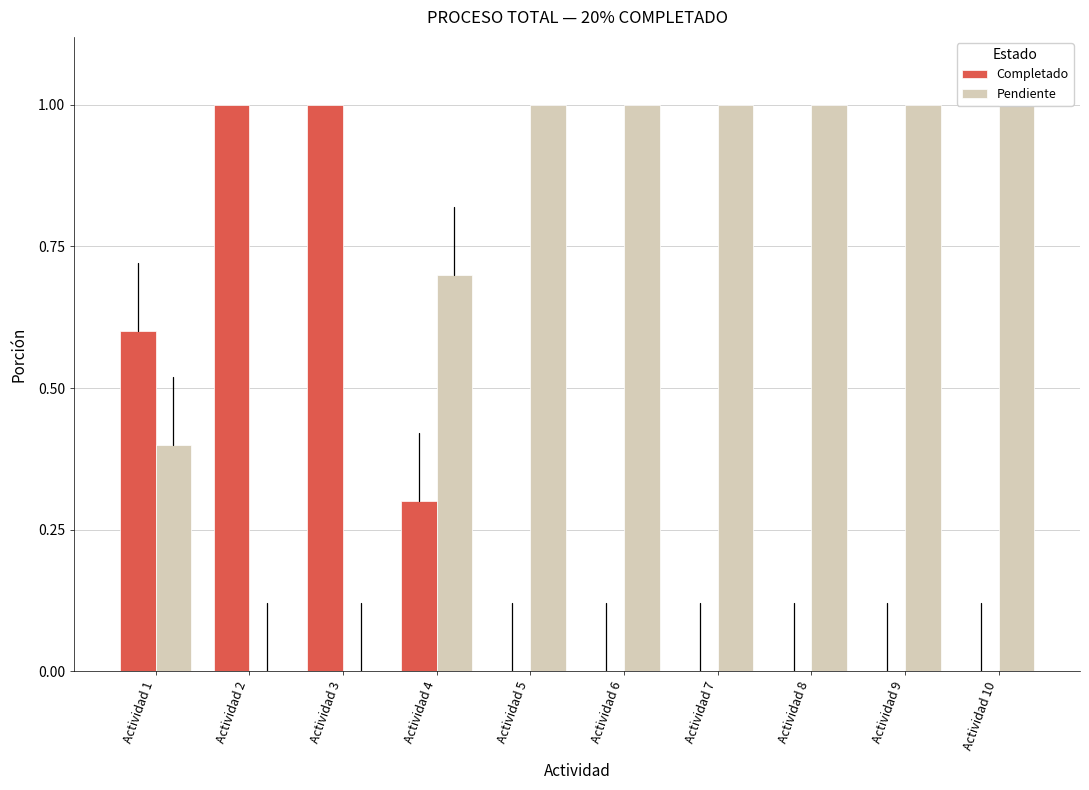

What is the sum of all Pendiente values?

7.1